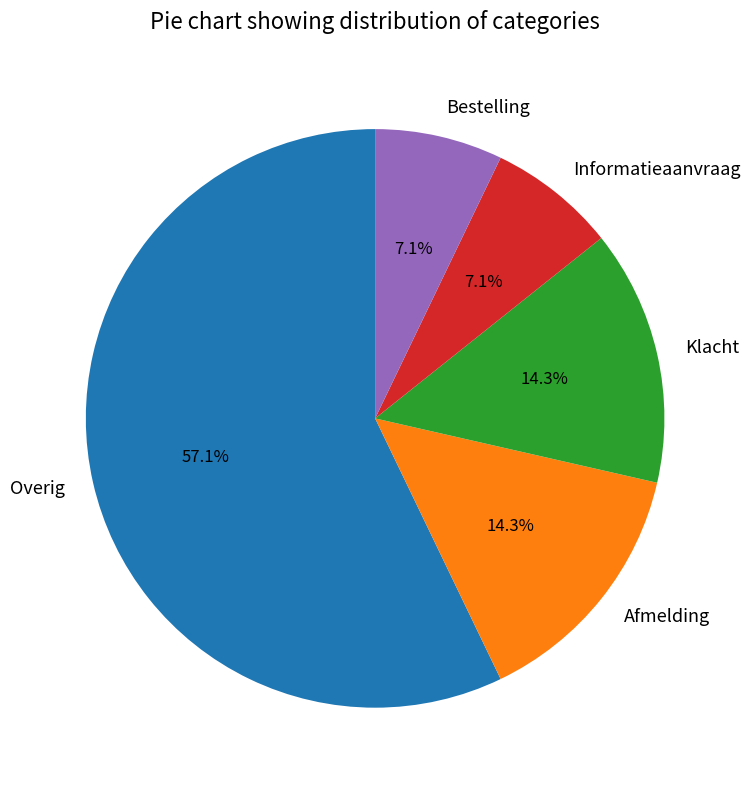

Which has a higher value, Overig or Afmelding?

Overig